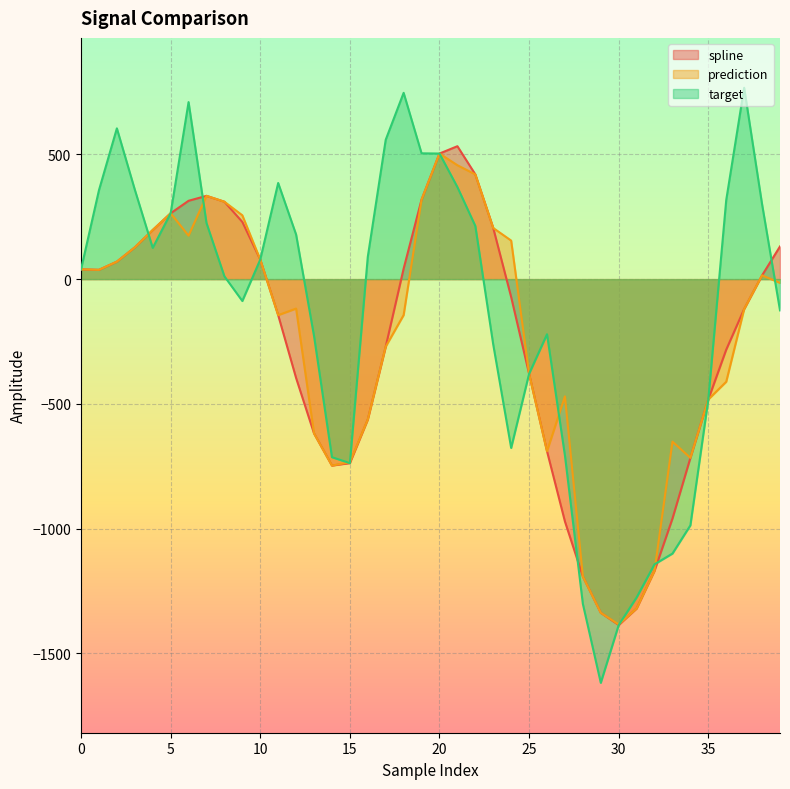

Reading left to right, extract all data points from this chart.

spline: 0=39.3	1=37.2	2=70.1	3=127.3	4=196.9	5=263.9	6=314.0	7=333.9	8=310.3	9=229.3	10=78.4	11=-144.5	12=-396.4	13=-618.6	14=-747.5	15=-737.8	16=-562.9	17=-270.6	18=42.0	19=318.7	20=503.5	21=532.9	22=419.9	23=204.9	24=-72.0	25=-379.7	26=-690.0	27=-971.7	28=-1192.2	29=-1337.9	30=-1386.8	31=-1320.4	32=-1169.0	33=-959.9	34=-716.7	35=-482.4	36=-282.7	37=-119.9	38=15.2	39=131.0
prediction: 0=39.3	1=37.2	2=70.1	3=127.3	4=196.9	5=263.9	6=174.3	7=333.9	8=310.3	9=255.9	10=78.4	11=-144.5	12=-118.2	13=-618.6	14=-747.5	15=-734.2	16=-562.9	17=-270.6	18=-144.1	19=318.7	20=503.5	21=456.6	22=419.9	23=204.9	24=154.5	25=-379.7	26=-690.0	27=-470.1	28=-1192.2	29=-1337.9	30=-1384.7	31=-1320.4	32=-1169.0	33=-651.6	34=-716.7	35=-482.4	36=-411.5	37=-119.9	38=15.2	39=-15.1
target: 0=39.3	1=356.4	2=604.4	3=358.8	4=125.3	5=263.9	6=709.7	7=225.0	8=11.2	9=-87.7	10=78.4	11=385.4	12=178.8	13=-228.0	14=-713.9	15=-737.8	16=89.4	17=558.6	18=746.8	19=504.3	20=503.5	21=369.0	22=213.1	23=-262.5	24=-677.0	25=-379.7	26=-221.1	27=-707.4	28=-1302.1	29=-1618.7	30=-1386.8	31=-1276.3	32=-1143.3	33=-1100.4	34=-987.3	35=-482.4	36=317.2	37=767.2	38=299.9	39=-125.3